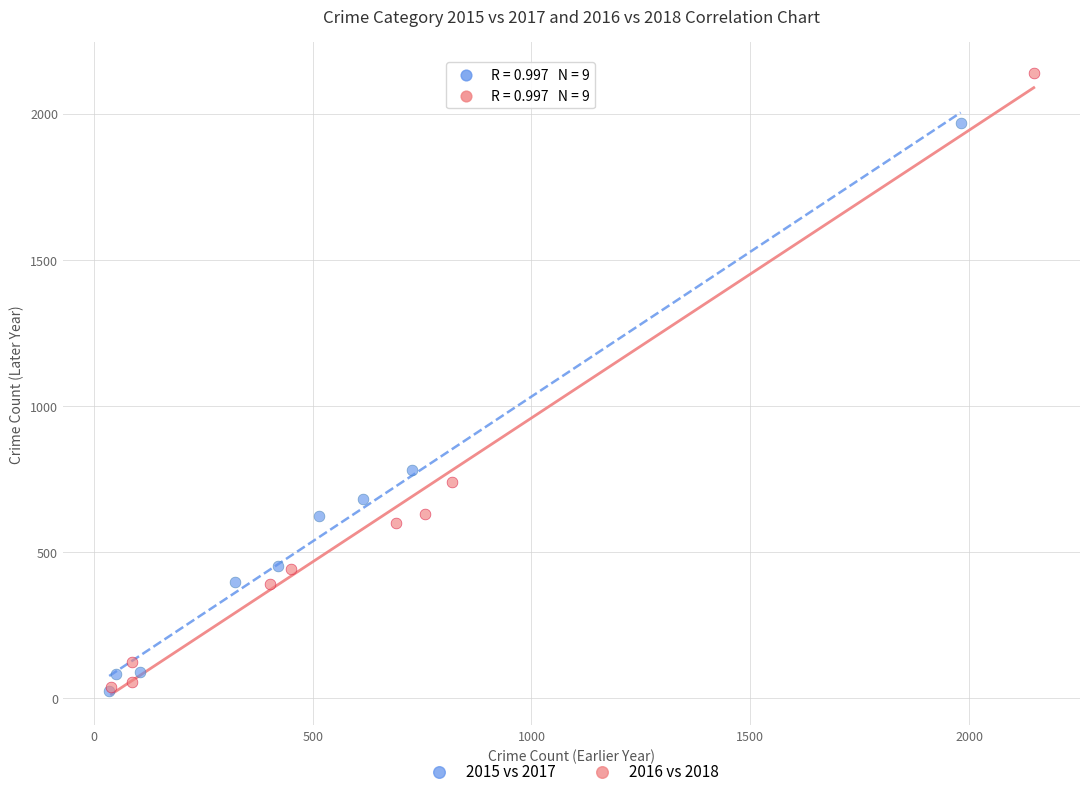

What are all the series names shown in the legend?

2015 vs 2017, 2016 vs 2018